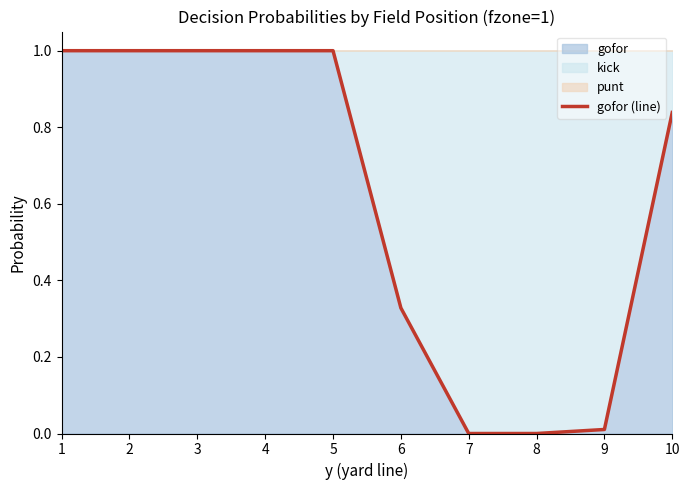

Which has a higher value, 1 or 6?

1